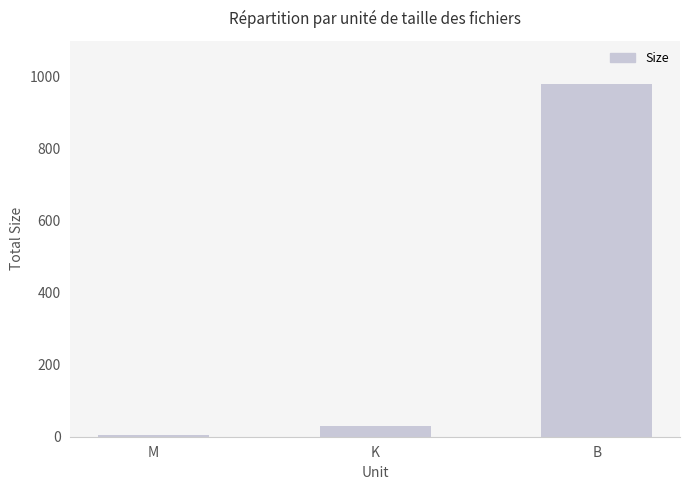

Rank the categories by value from highest to lowest.

B, K, M